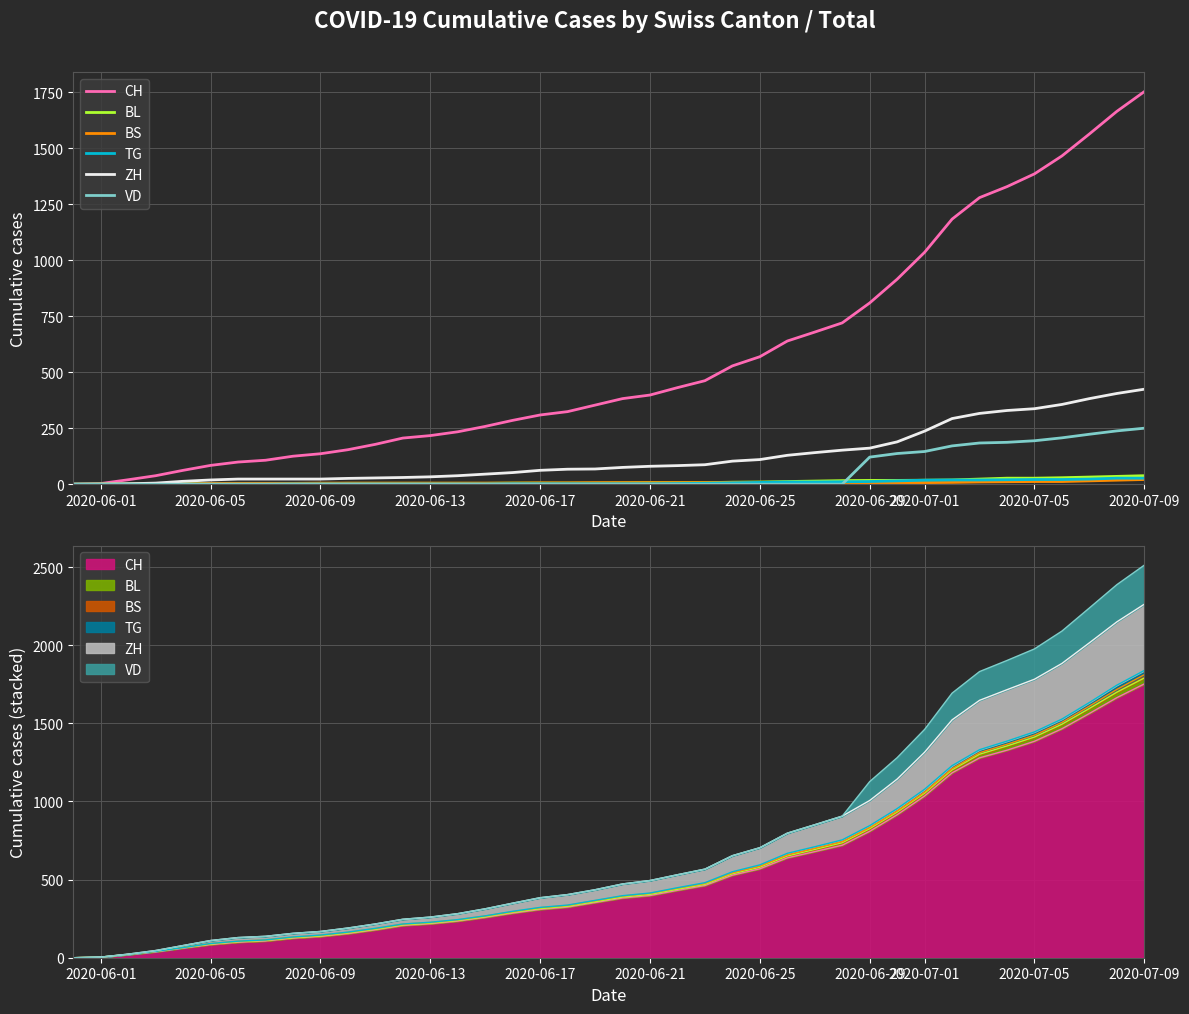

True or false: ZH and TG cross at least once.

False